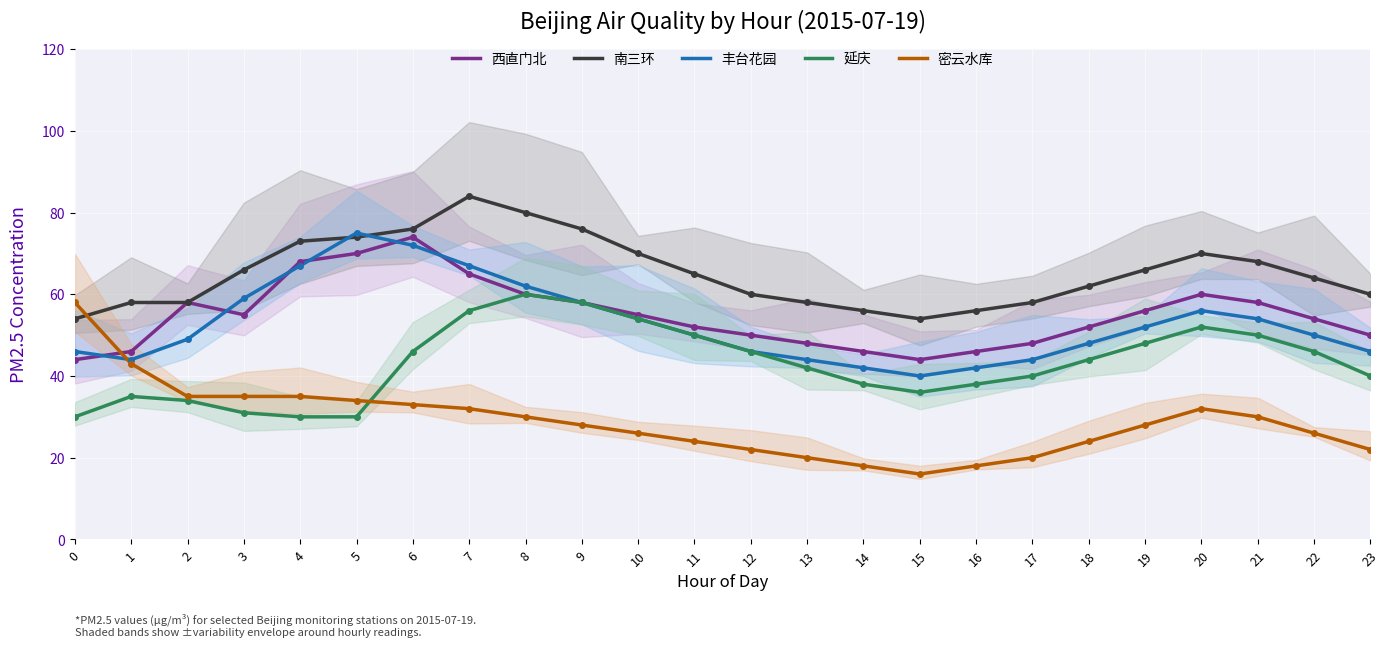

How many data points in 密云水库 are less than 28?

11